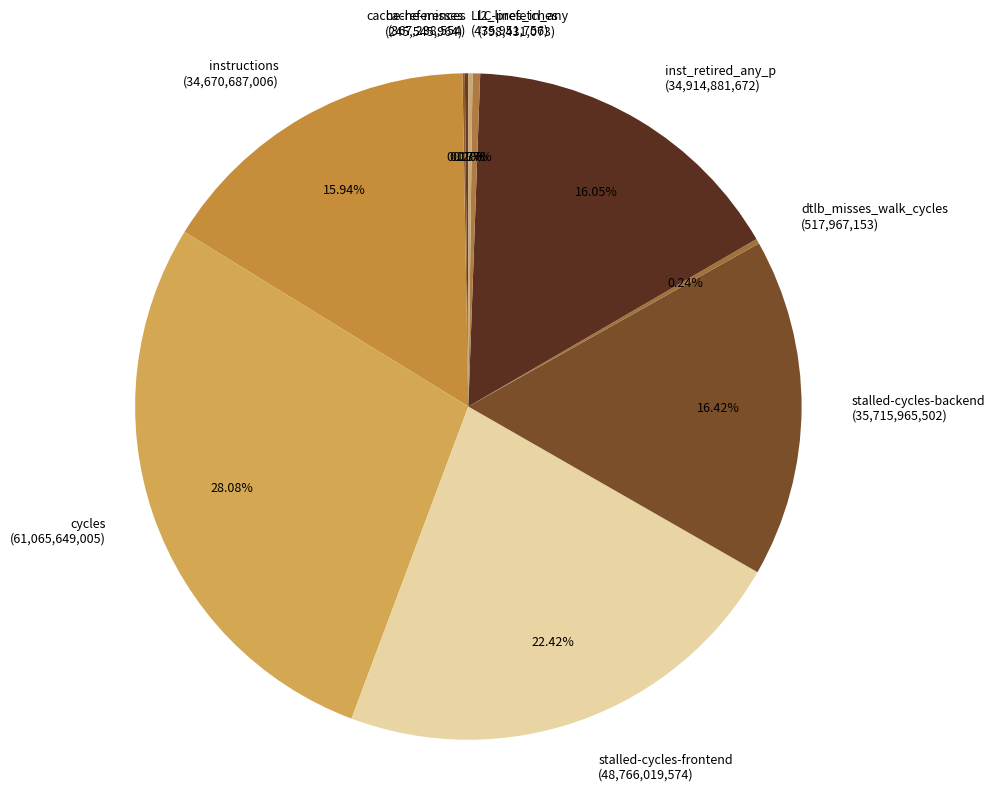

Does inst_retired_any_p (34,914,881,672) account for over 50% of the chart?

No